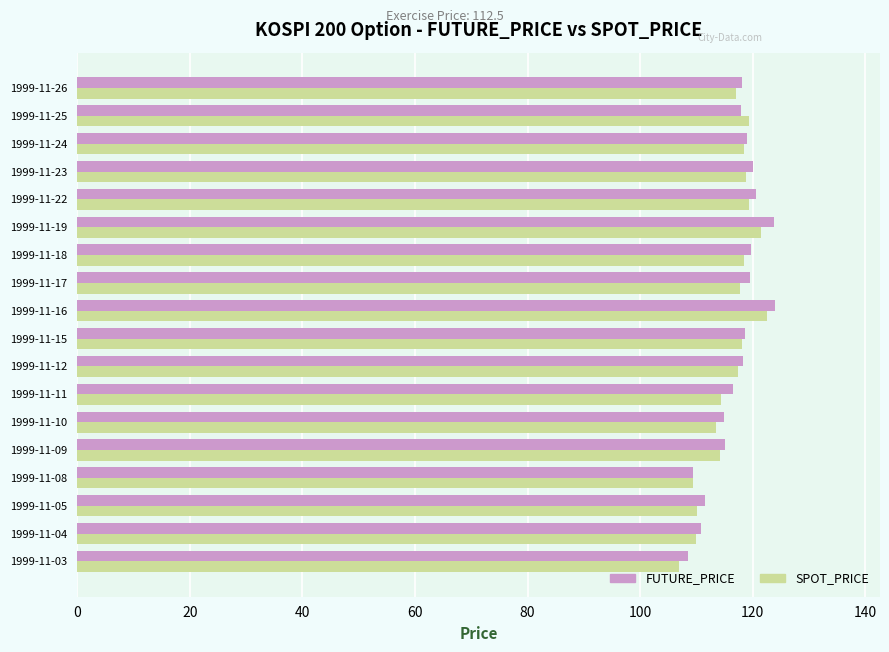

The FUTURE_PRICE series shows 69.2 at 1999-11-09. True or false?

False